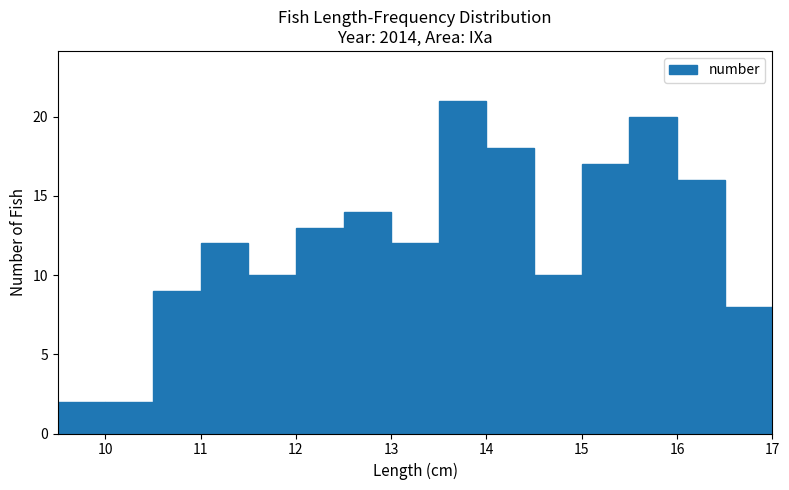

How tall is the bar that spans 15.0 to 15.5 on the x-axis? The values are not printed on the chart, so give them approximately, as read against the axis.

17